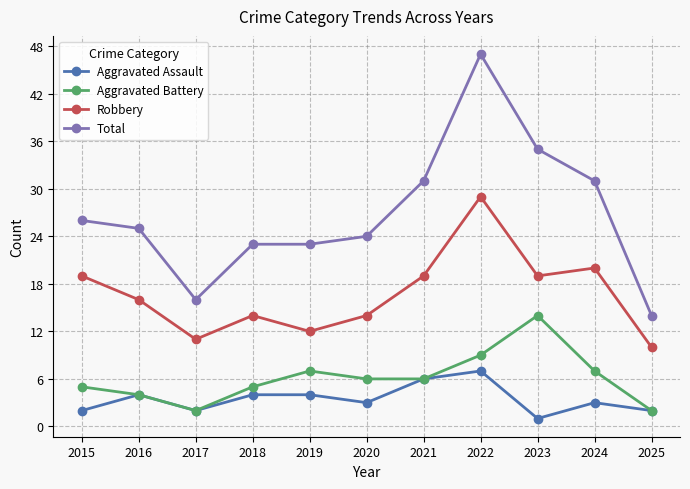

True or false: Robbery and Aggravated Battery intersect in this chart.

False